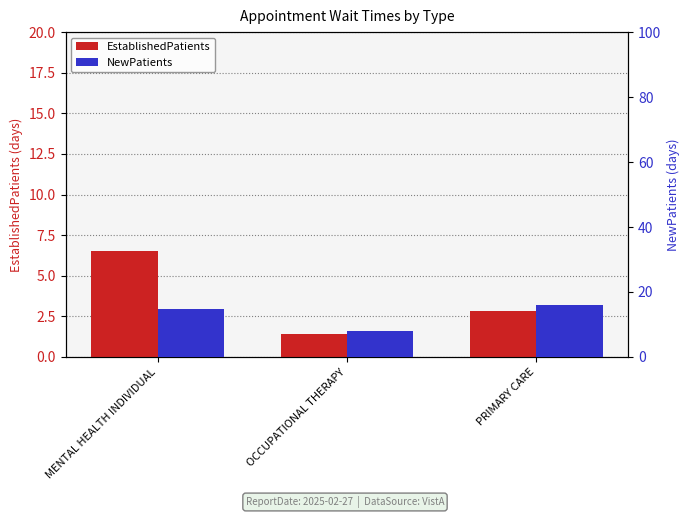

What is the label of the 1st bar from the right?

PRIMARY CARE